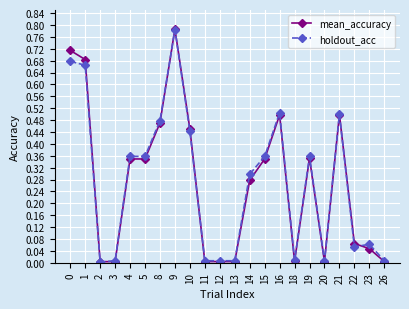

Which series has the widest spread of values?

mean_accuracy